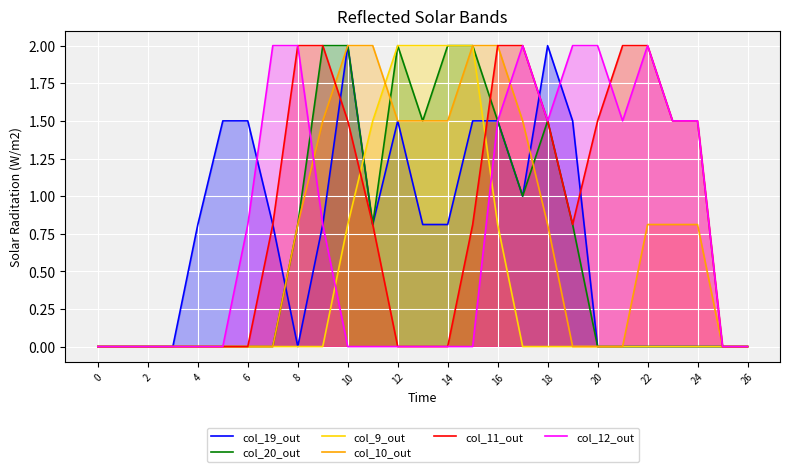

How many lines are shown in the chart?

6